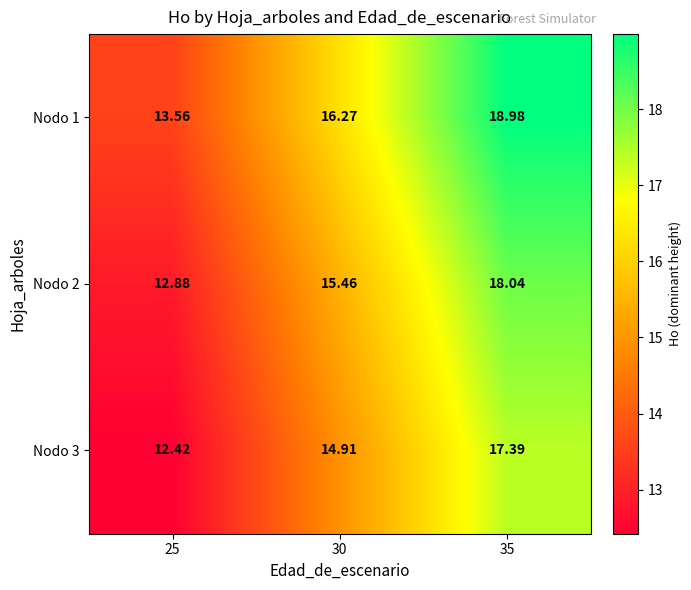

Is the value of Nodo 1 at 25 greater than the value of Nodo 2 at 25?

Yes